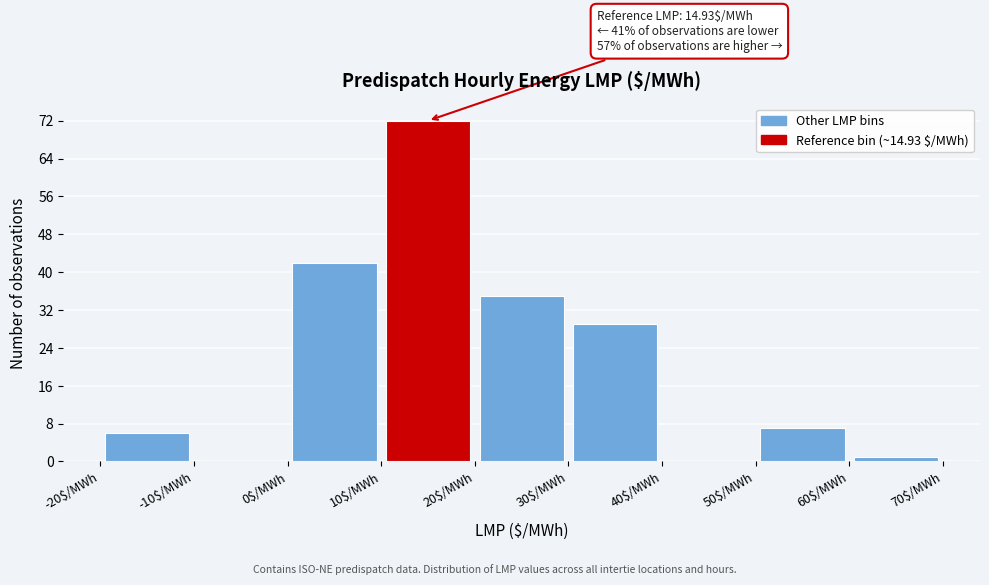

Over which range of the x-axis is the bar tallest?

10 to 20